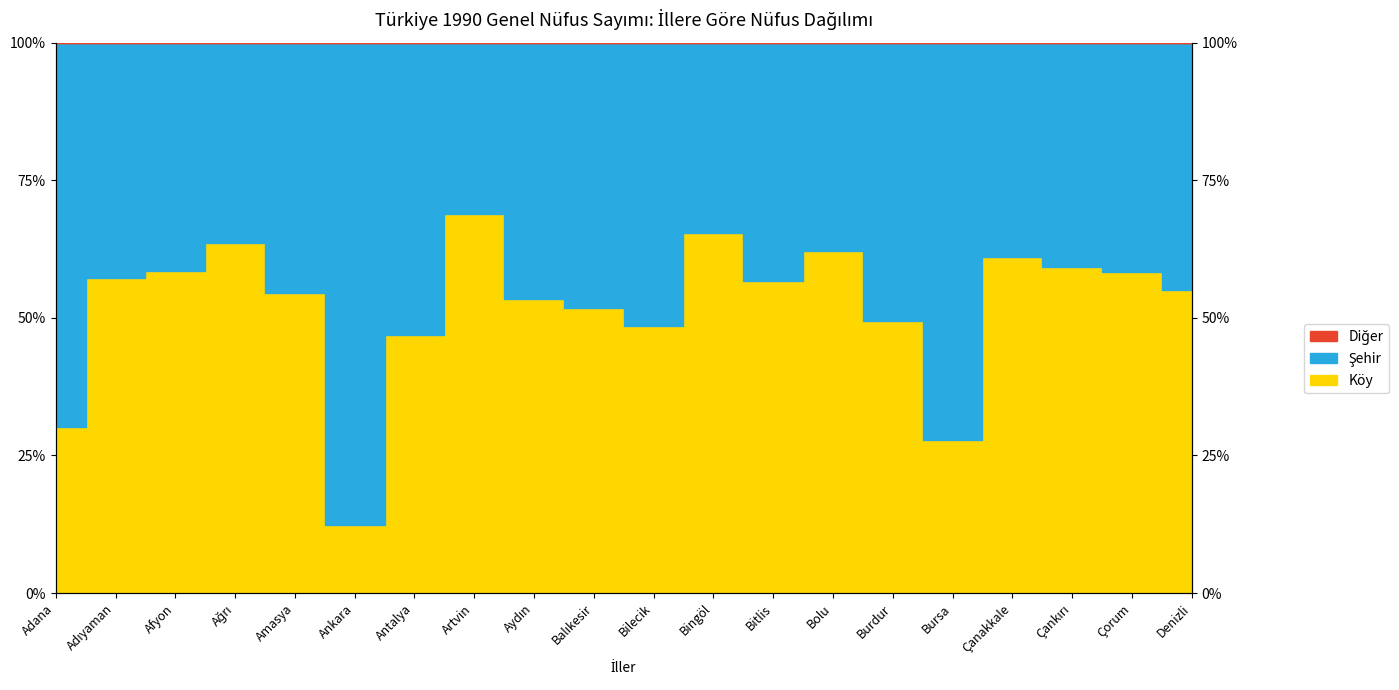

True or false: Şehir (line) has a value of 100.0 at Çankırı.

True